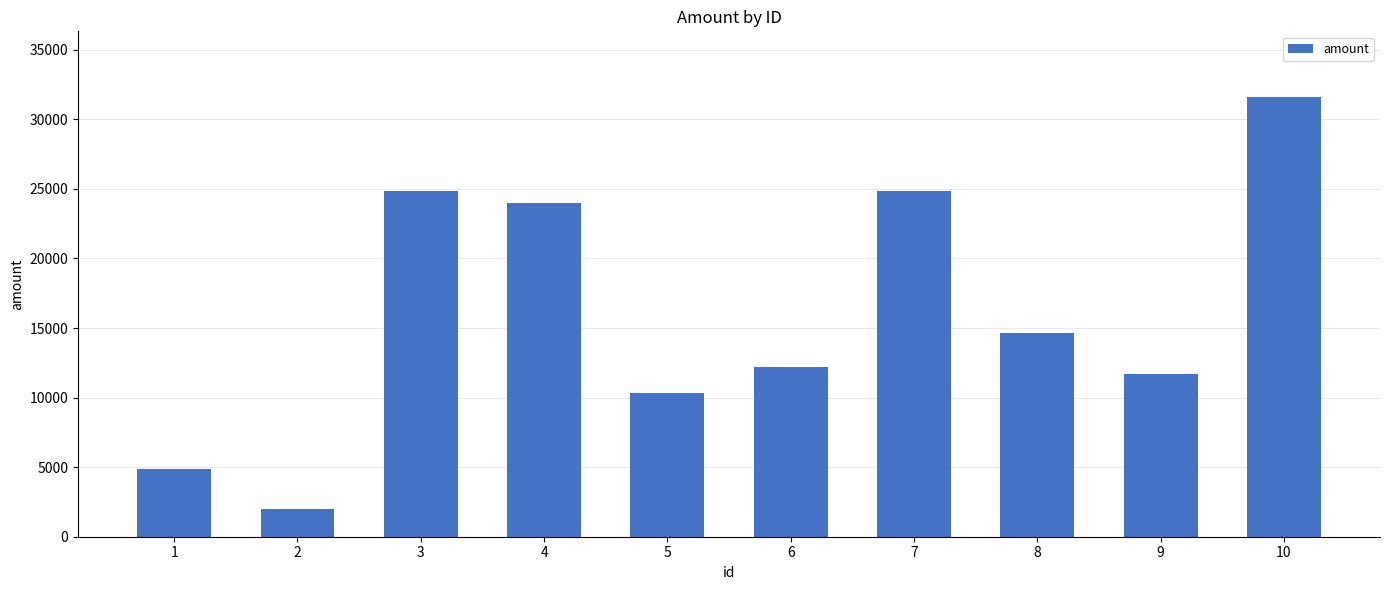

What is the sum of the values at 10 and 7?

56434.9